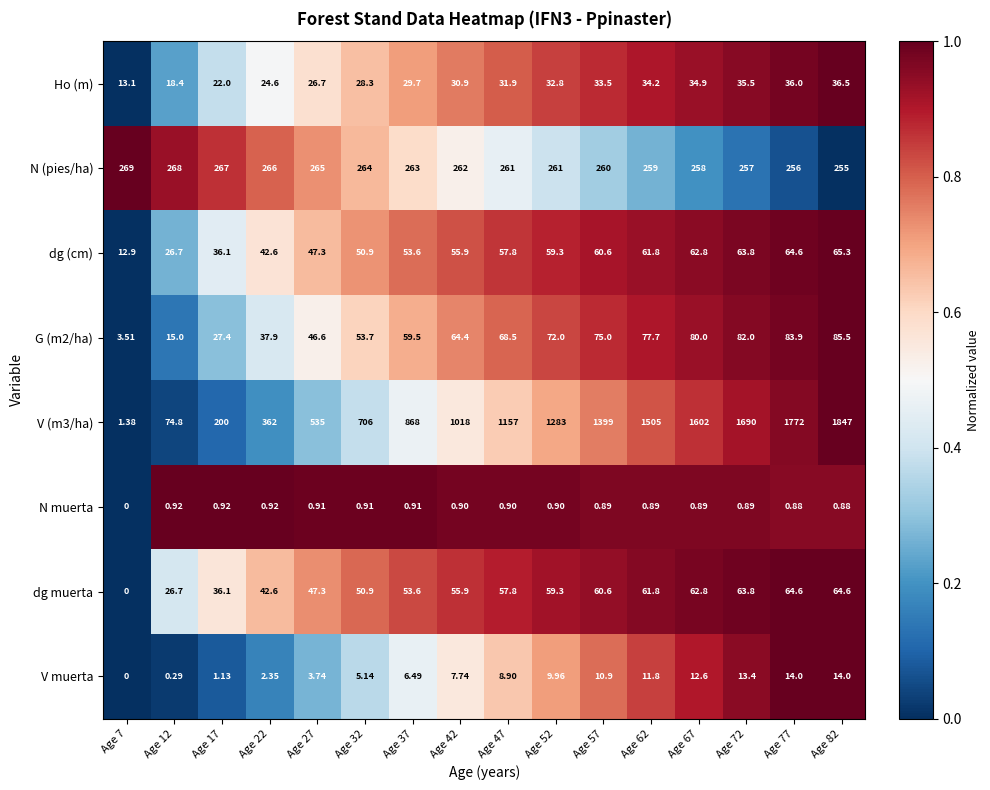

Is the value of G (m2/ha) at Age 77 greater than the value of dg muerta at Age 17?

Yes